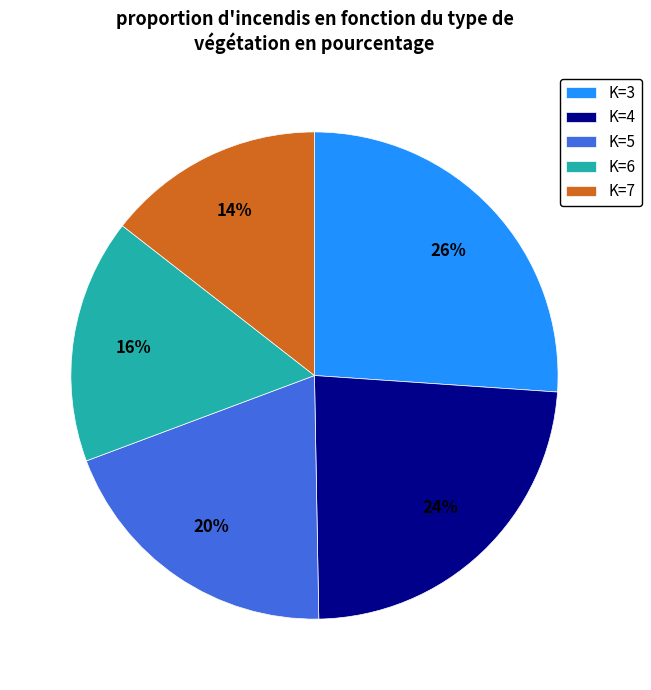

To the nearest percent, what portion does K=4 represent?

24%